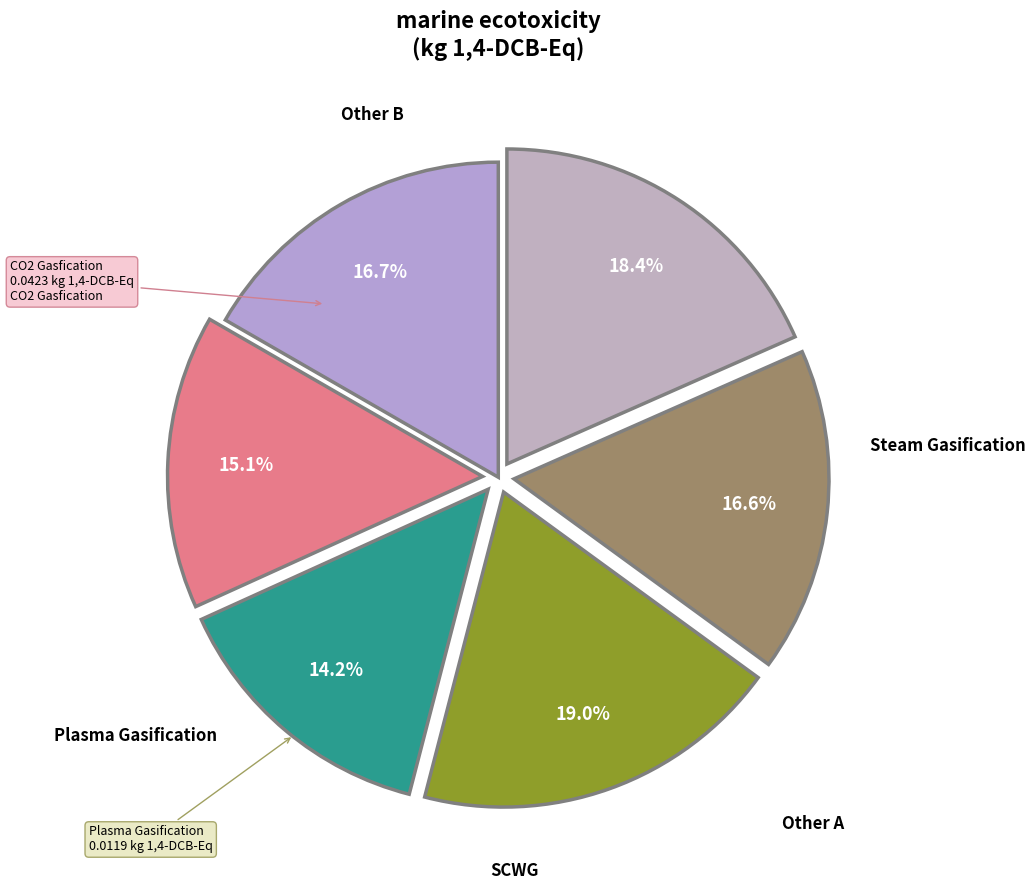

How many slices are in this pie chart?

6